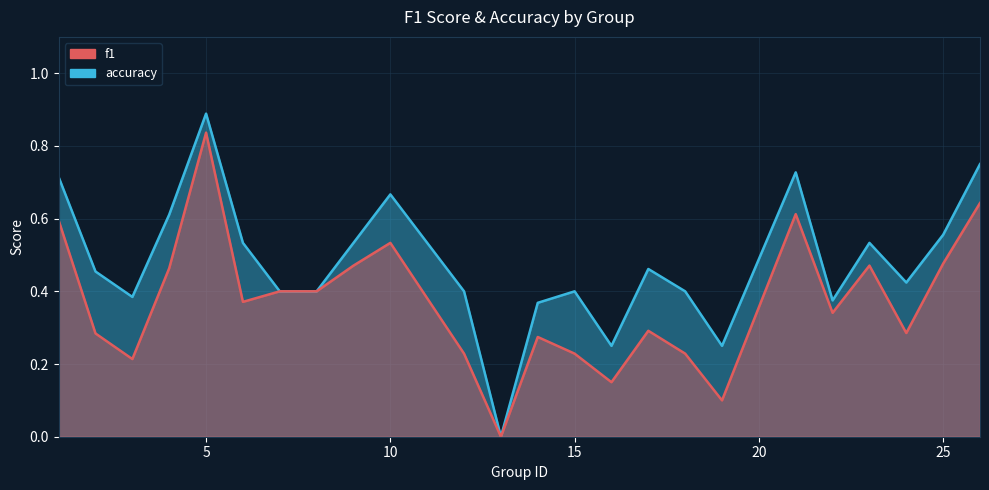

How many lines are shown in the chart?

2